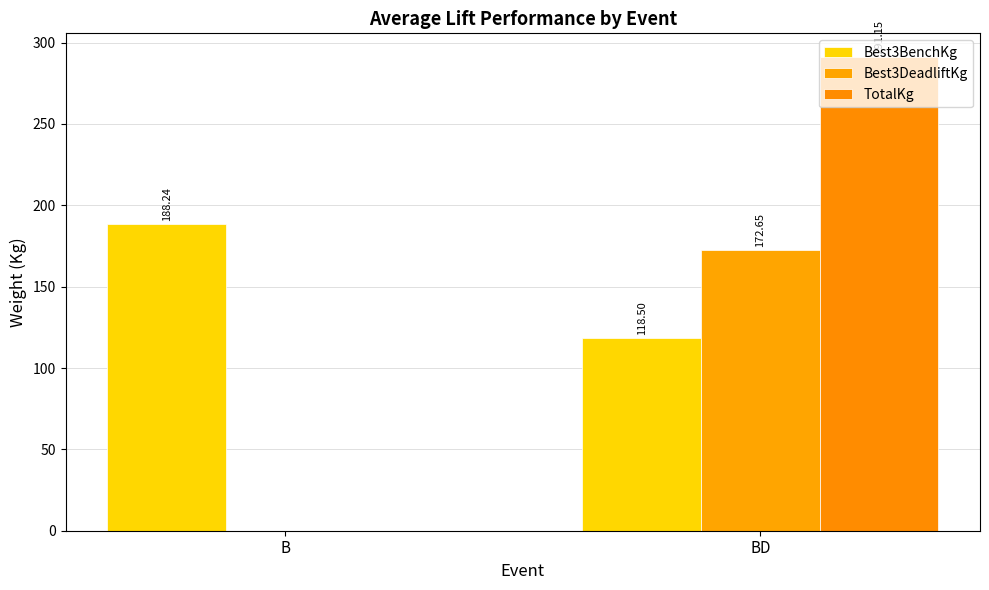

The value of TotalKg at BD is 291.2. True or false?

True